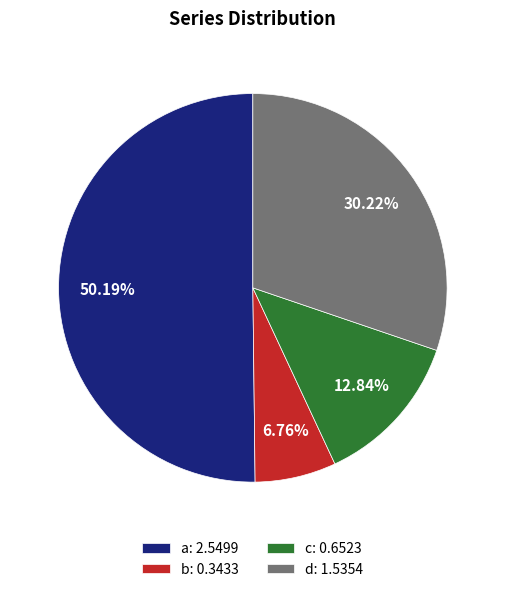

The d slice represents 30% of the pie. True or false?

True